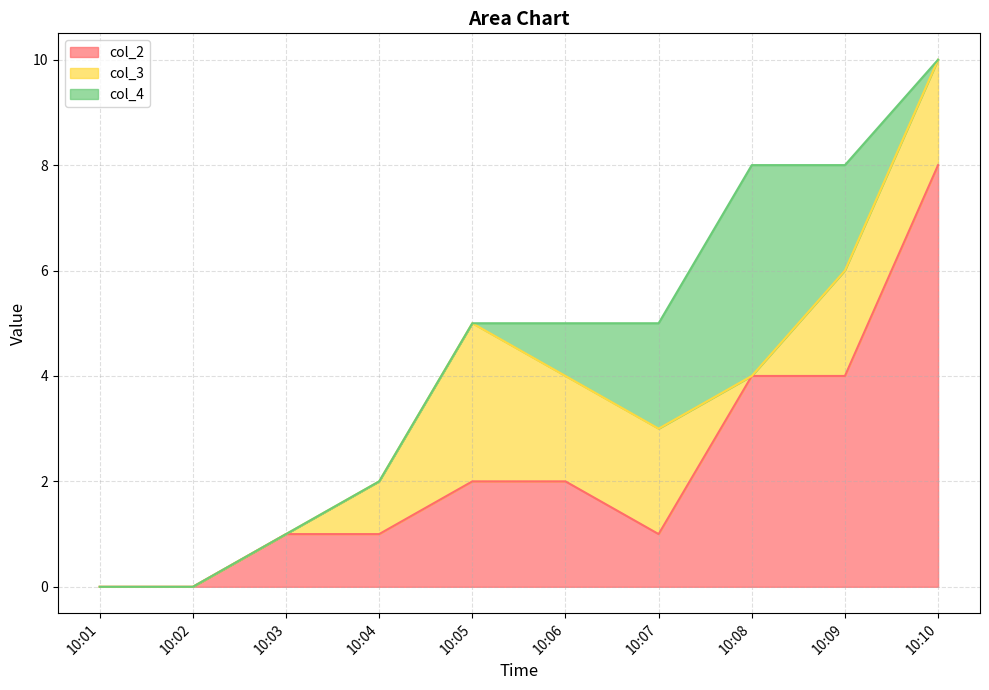

What is the approximate value of col_2 at 10:07?

1